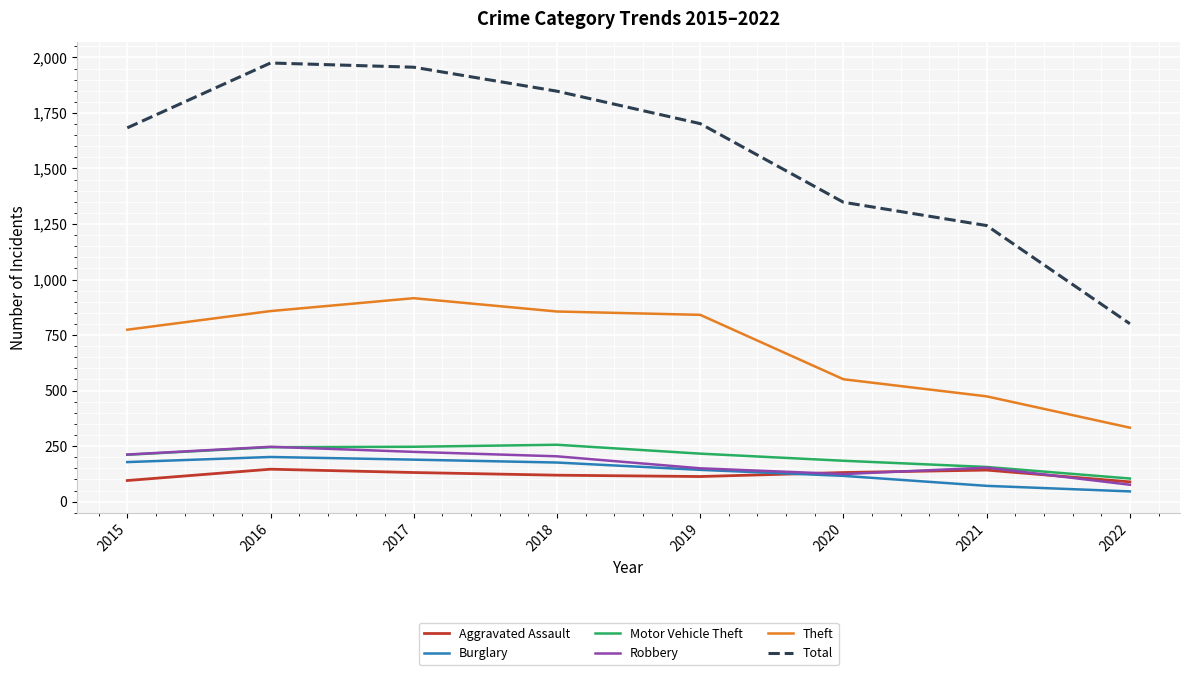

Rank the series at 2018 from lowest to highest value.

Aggravated Assault, Burglary, Robbery, Motor Vehicle Theft, Theft, Total